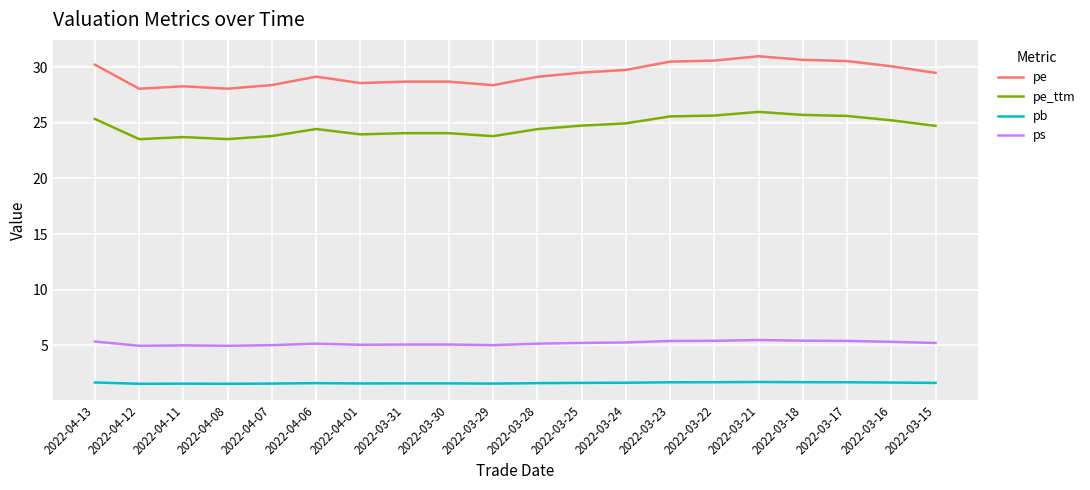

Is it true that pe equals 48.2 at 2022-03-17?

False